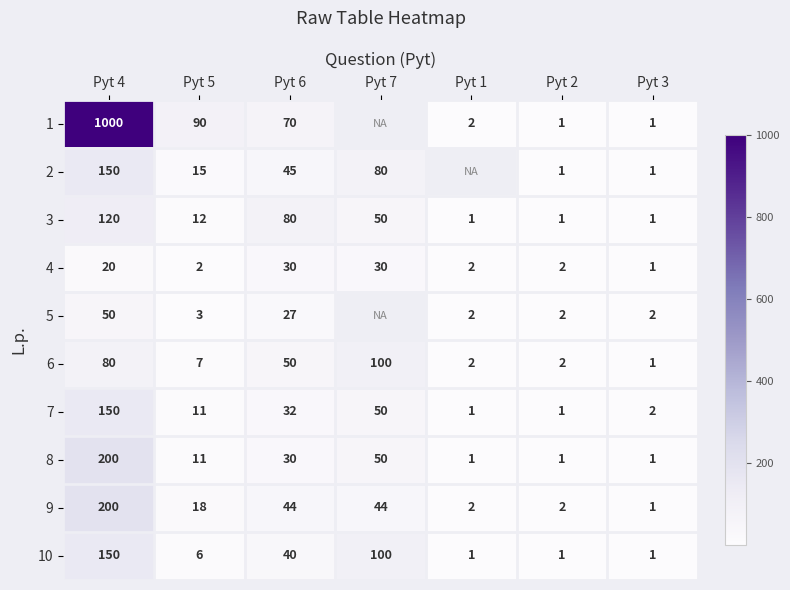

At how many categories does at least one series exceed 230?

1